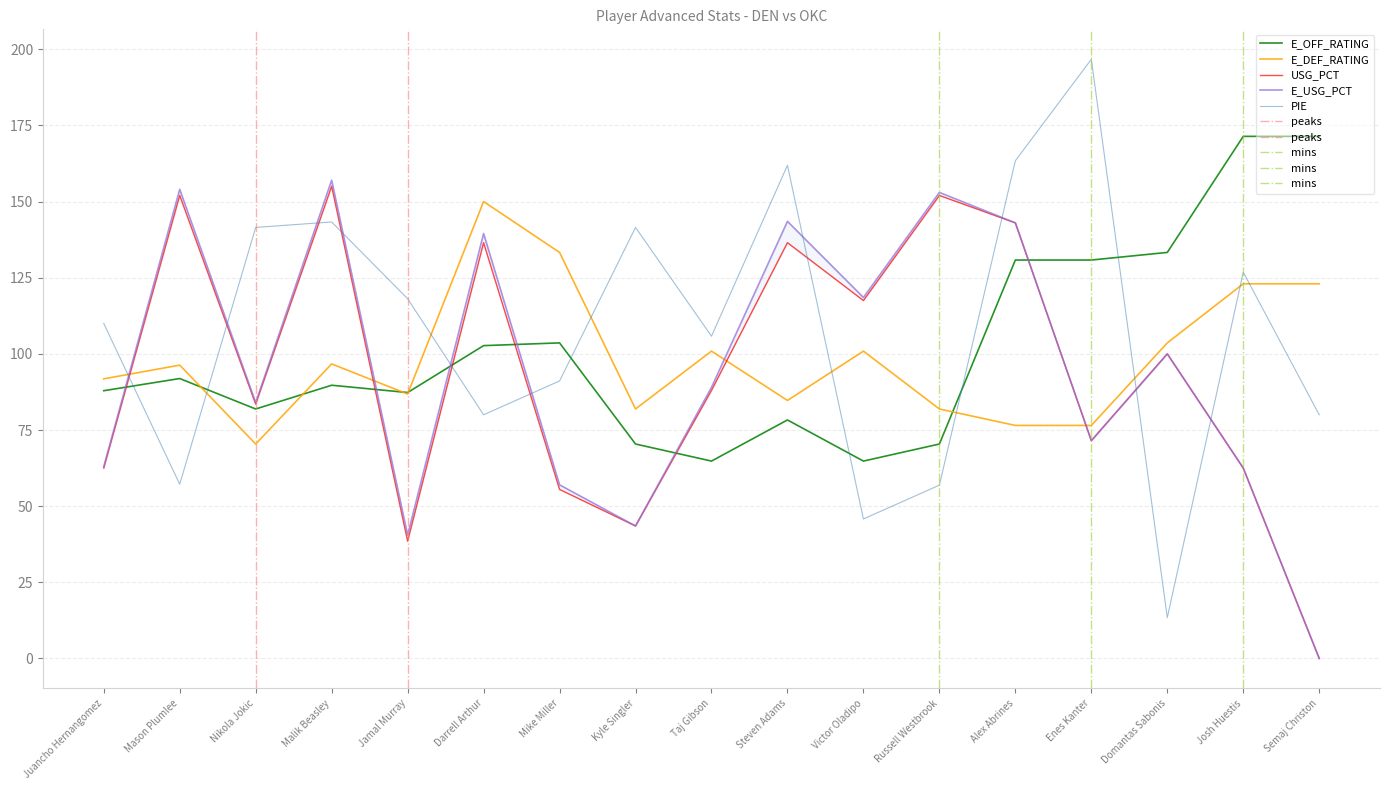

In USG_PCT, how many points are lower than both neighbors (excluding endpoints)?

5